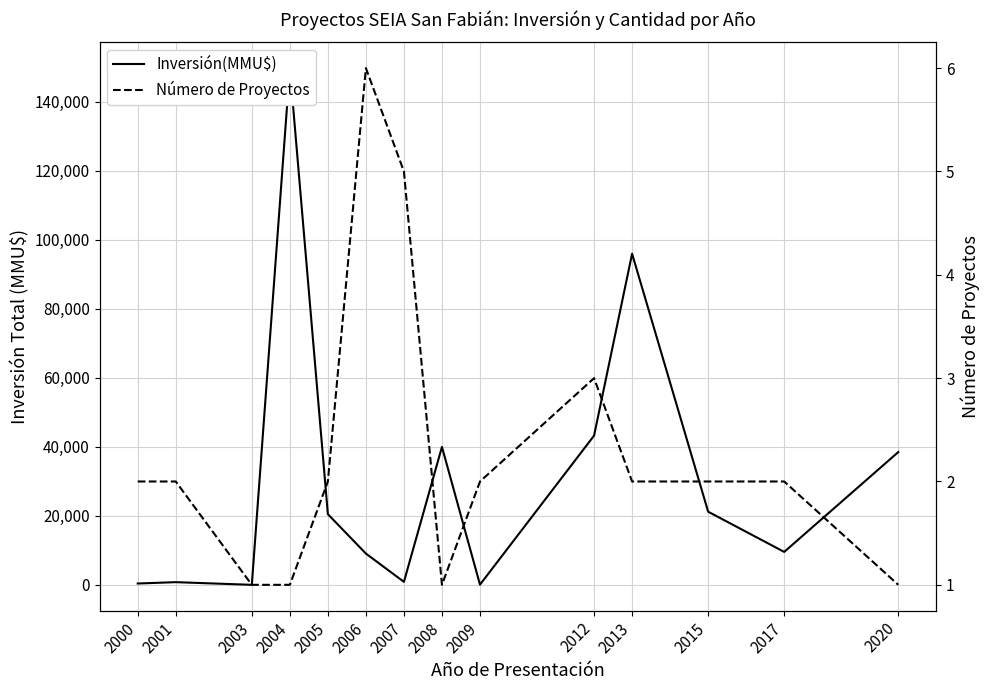

What is the difference between the second highest and minimum values in the Número de Proyectos series?

4